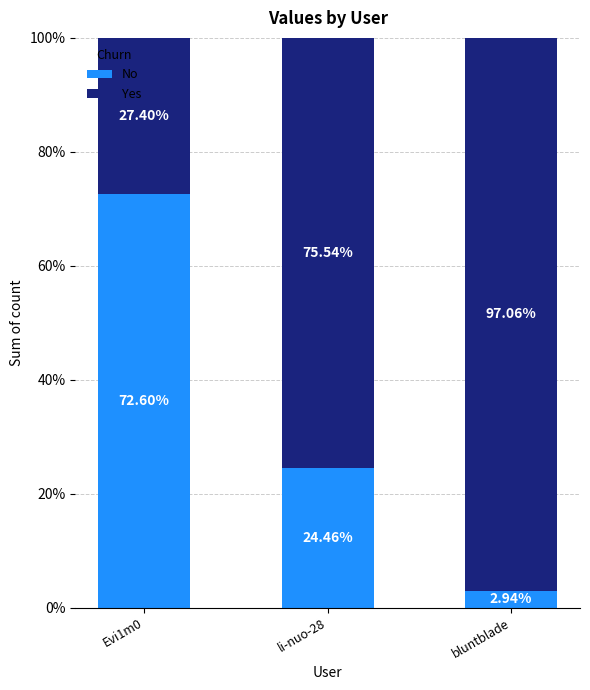

What is the approximate value of No at Evi1m0?

72.6